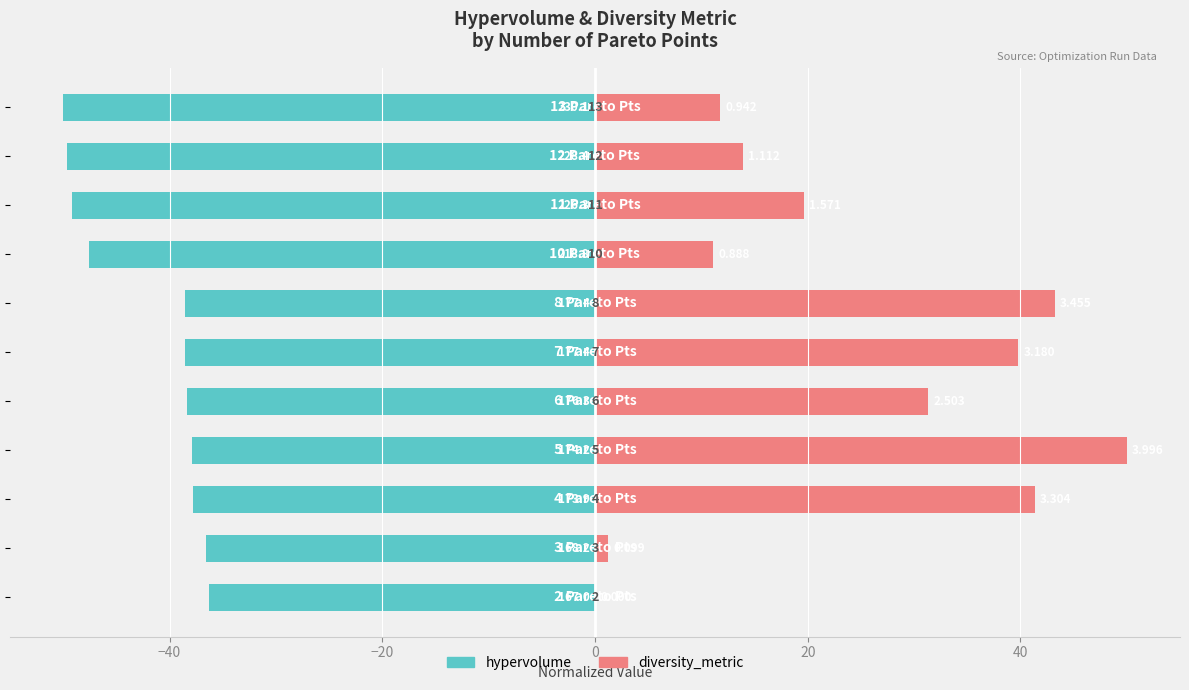

At how many categories does at least one series exceed 15?

6